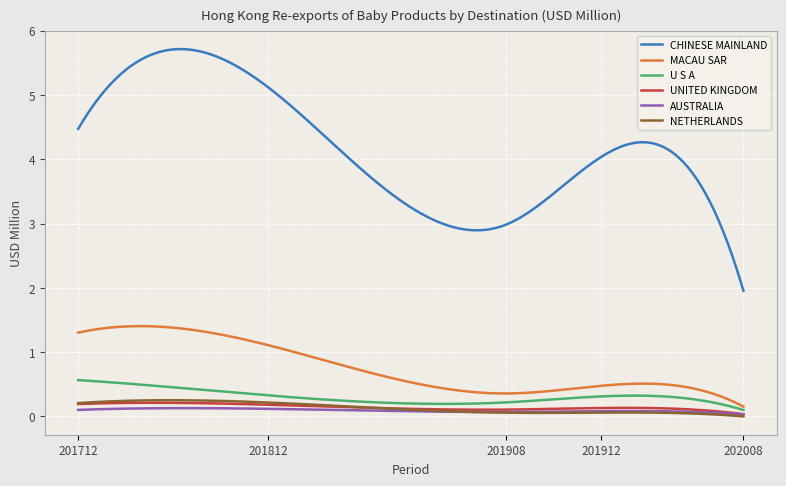

What is the highest value of the CHINESE MAINLAND series?

5.7